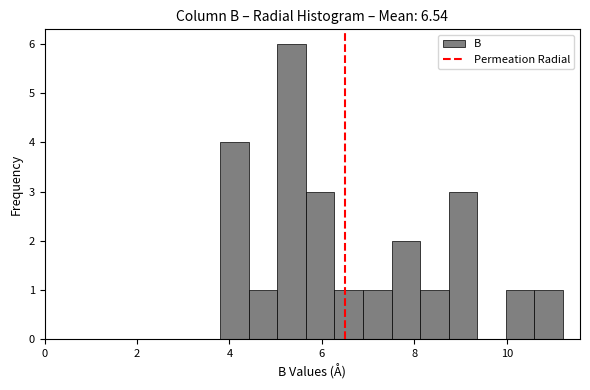

Around what value on the x-axis is the tallest bar? Give the approximate position of its centre, as read against the axis.

5.4